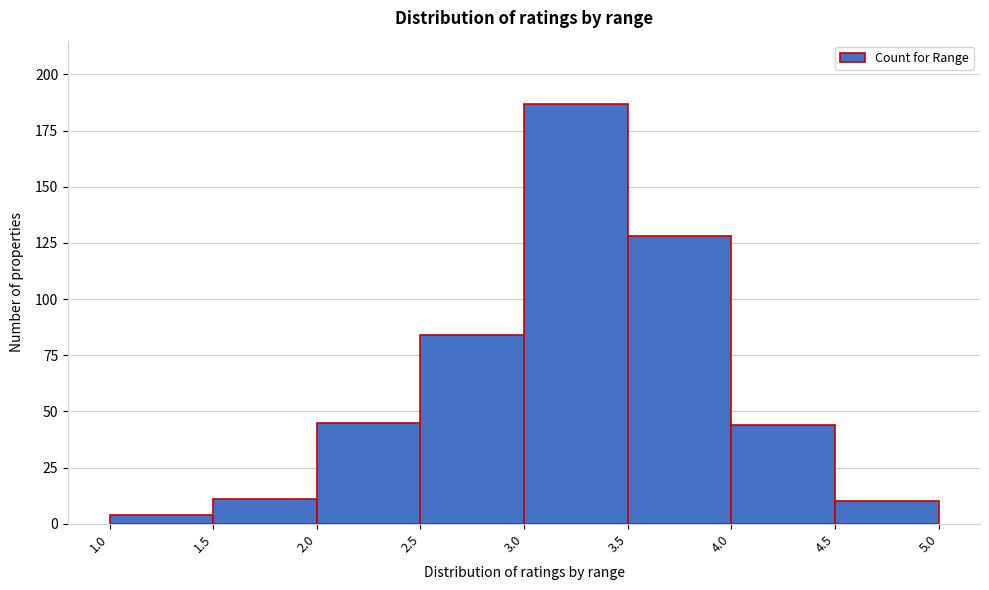

How tall is the bar that spans 4.5 to 5.0 on the x-axis? The values are not printed on the chart, so give them approximately, as read against the axis.

10